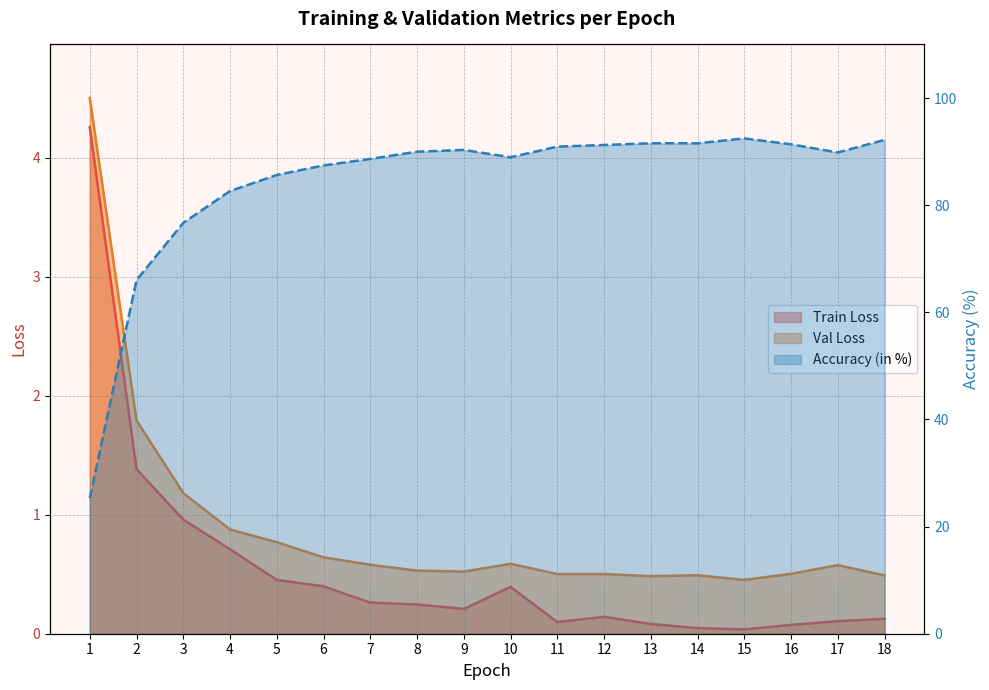

At which category does Val Loss reach its first local valley?

9